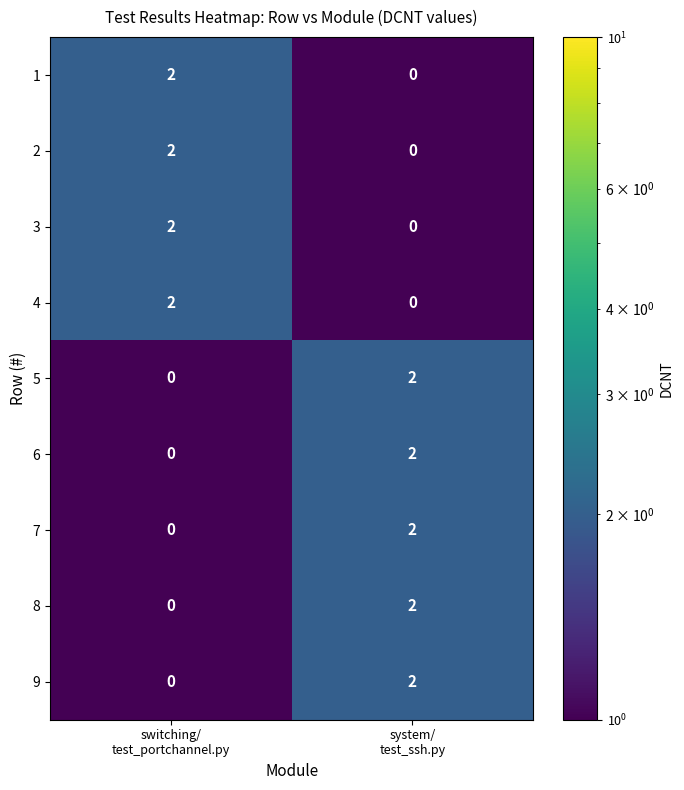

How many positive values does the 3 series have?

1